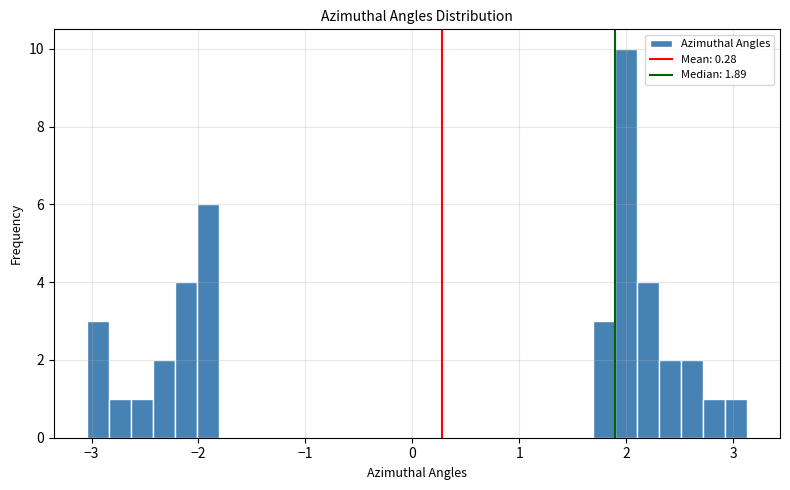

Around what value on the x-axis is the tallest bar? Give the approximate position of its centre, as read against the axis.

2.0